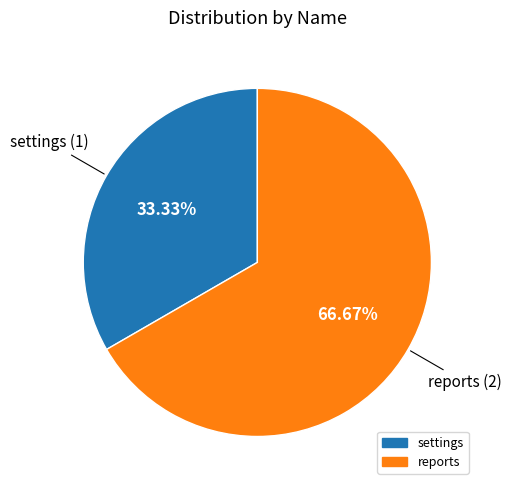

Rank the categories by value from highest to lowest.

reports, settings